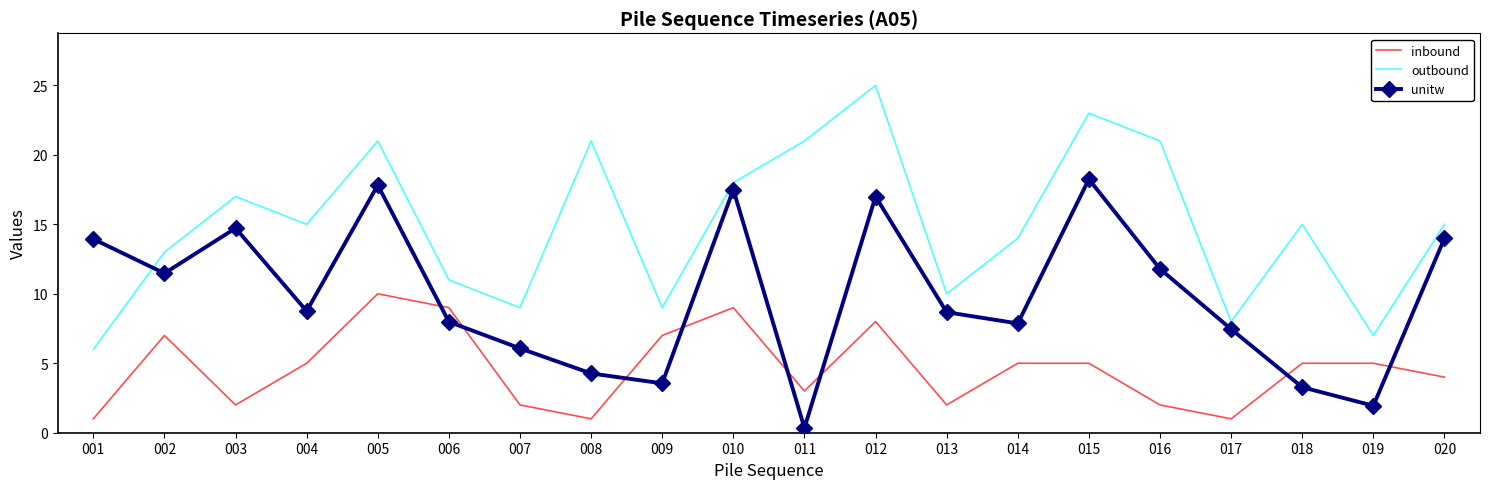

Rank the series by their average value, from lowest to highest.

inbound, unitw, outbound